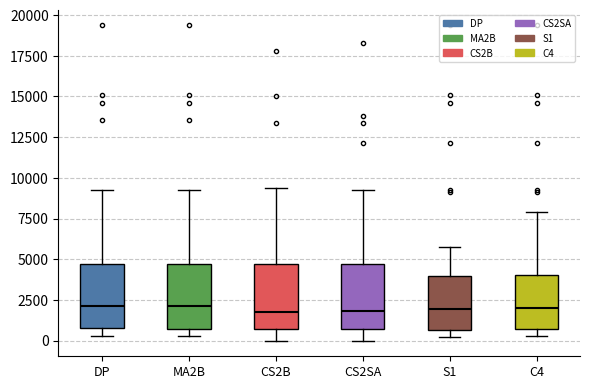

Reading left to right, read every box against the y-axis: the position of its median line, the range the box covers, and the ends of its whiskers. The values are not printed on the chart, so give them approximately, as read against the axis.

DP: median 2000, box 1000 to 4500, whiskers 500 to 9500
MA2B: median 2000, box 500 to 4500, whiskers 500 (just below the box's lower edge) to 9500
CS2B: median 2000, box 500 to 4500, whiskers 0 to 9500
CS2SA: median 2000, box 500 to 4500, whiskers 0 to 9000
S1: median 2000, box 500 to 4000, whiskers 0 to 5500
C4: median 2000, box 500 to 4000, whiskers 500 (just below the box's lower edge) to 8000